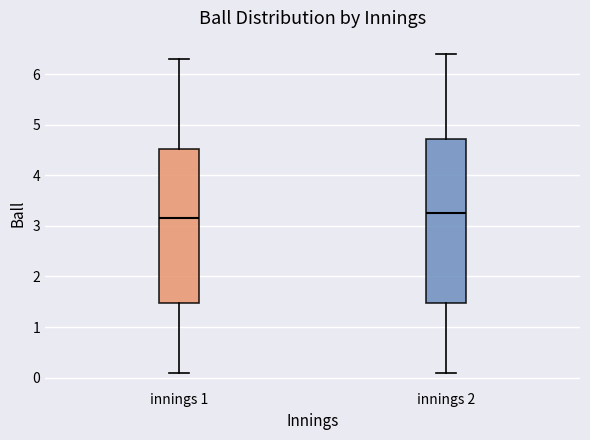

Reading left to right, read every box against the y-axis: the position of its median line, the range the box covers, and the ends of its whiskers. The values are not printed on the chart, so give them approximately, as read against the axis.

innings 1: median 3.2, box 1.5 to 4.5, whiskers 0.1 to 6.3
innings 2: median 3.3, box 1.5 to 4.7, whiskers 0.1 to 6.4